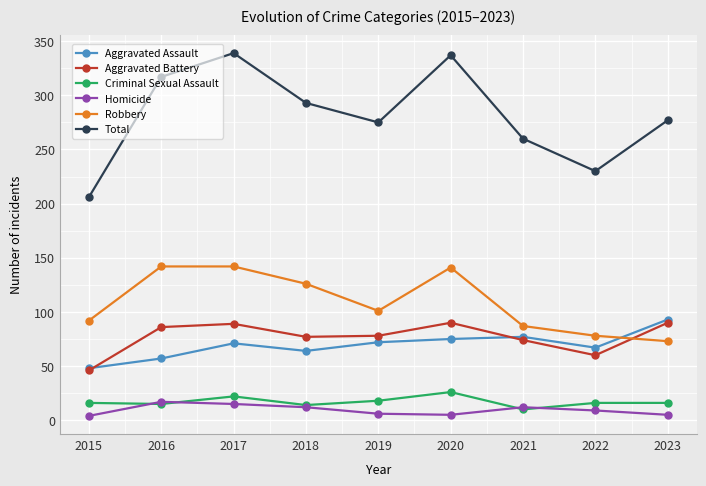

What is the maximum value for Robbery?

142